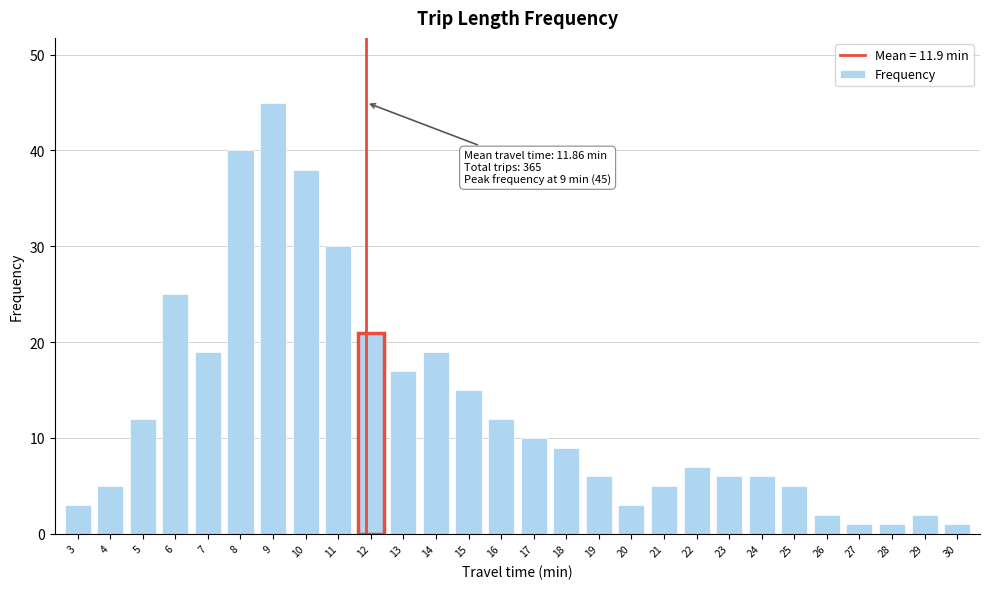

Reading left to right, list all the values displayed in this chart.

3=3	4=5	5=12	6=25	7=19	8=40	9=45	10=38	11=30	12=21	13=17	14=19	15=15	16=12	17=10	18=9	19=6	20=3	21=5	22=7	23=6	24=6	25=5	26=2	27=1	28=1	29=2	30=1